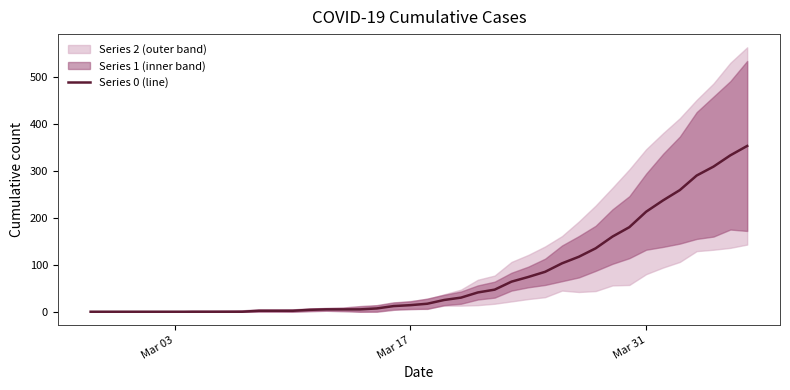

How many data points does each series have?

40